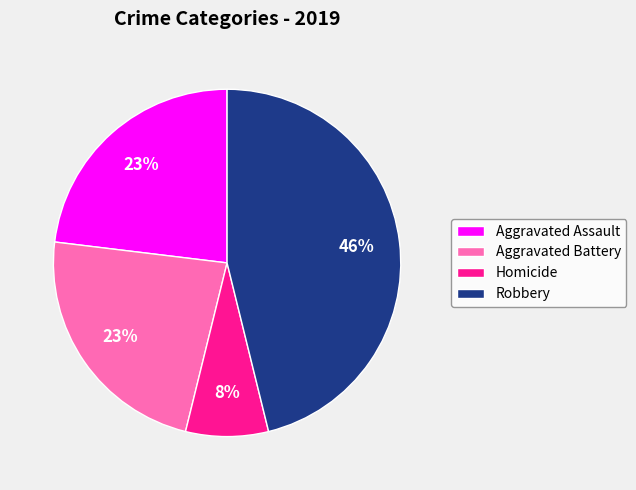

Between Aggravated Assault and Robbery, which is larger?

Robbery